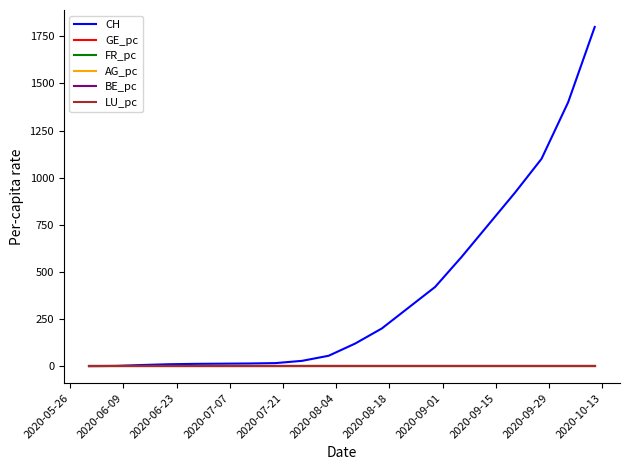

Which series has the largest total across all categories?

CH